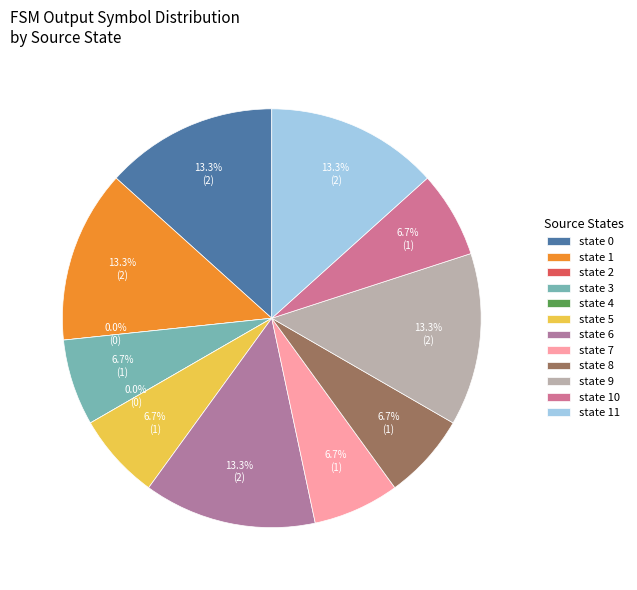

Is state 6 the majority of the pie?

No